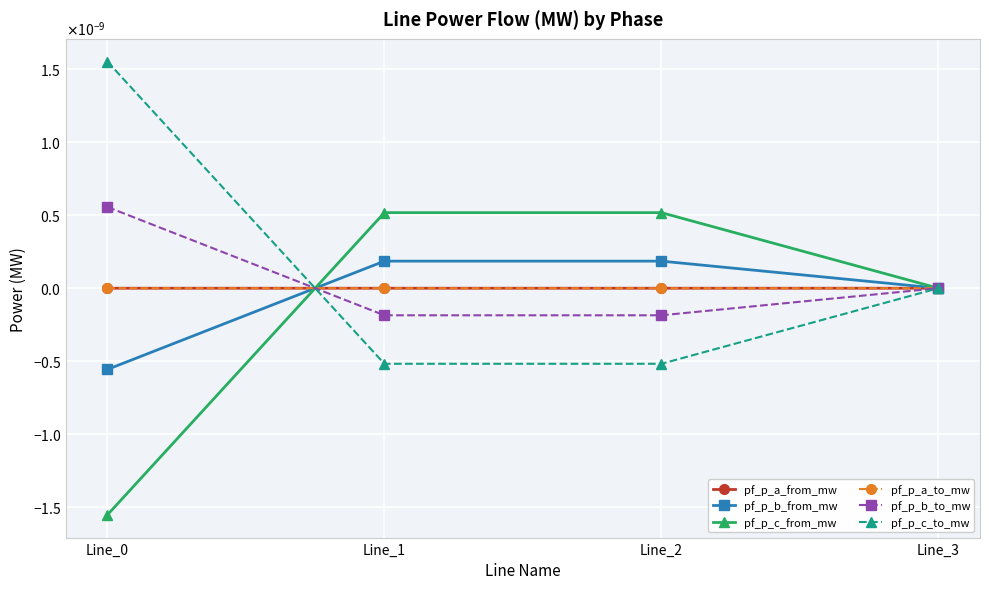

Where do pf_p_c_to_mw and pf_p_b_to_mw first cross each other?

Line_0 and Line_1